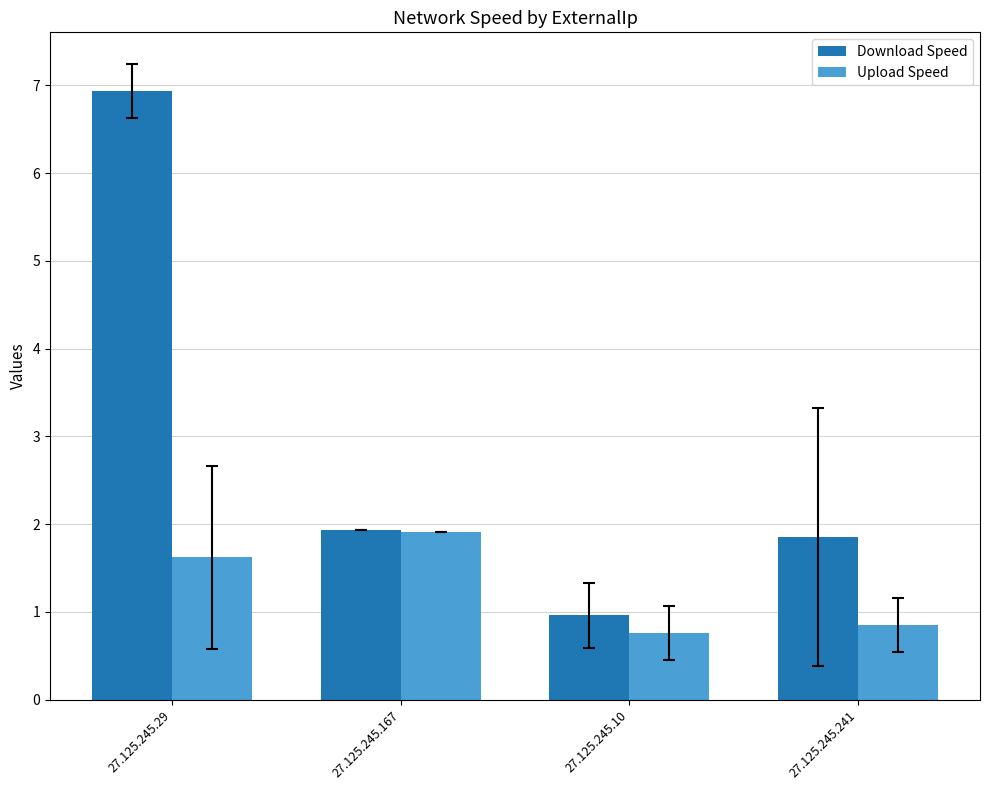

Are the bars horizontal?

No